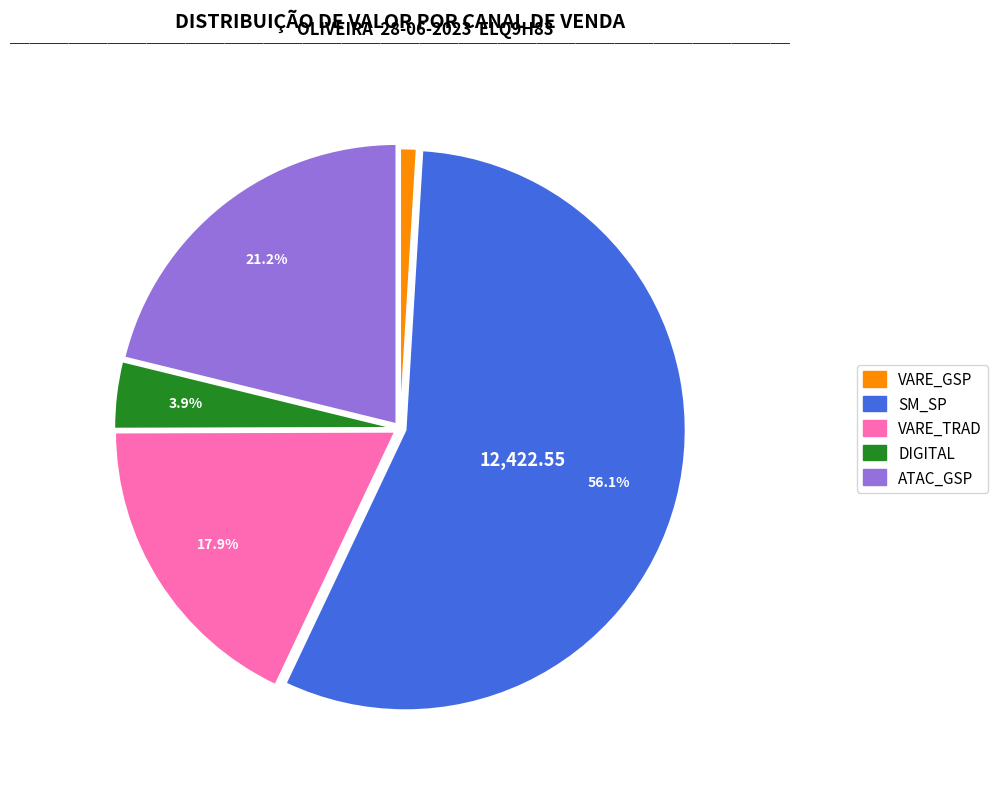

How much of the chart is everything except ATAC_GSP?

78.8%